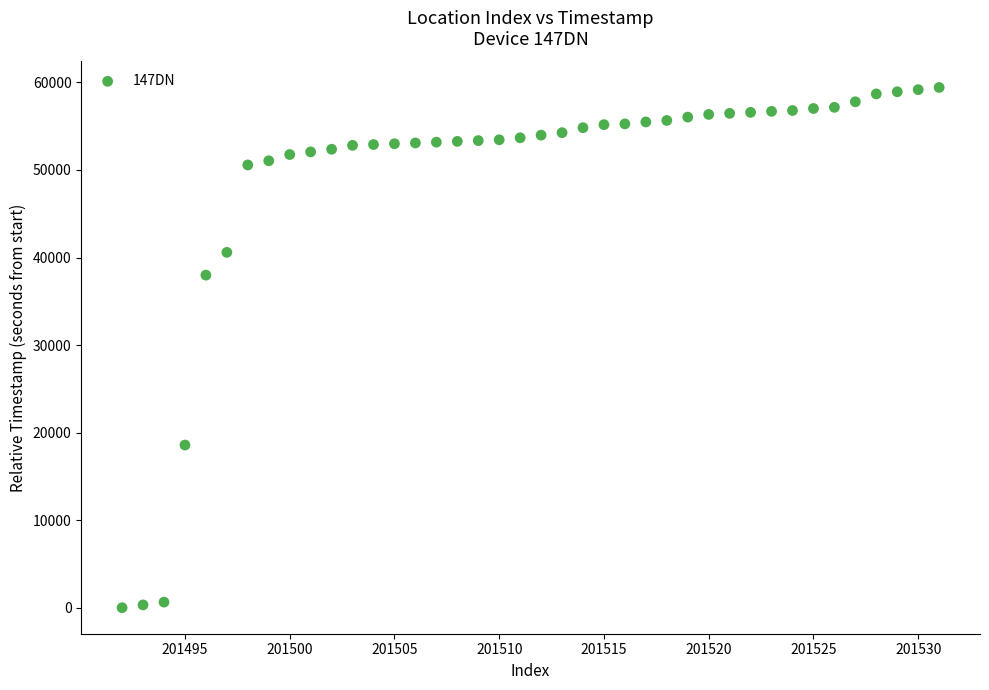

What Y value in the scatter plot is closest to 29712?

37989.4